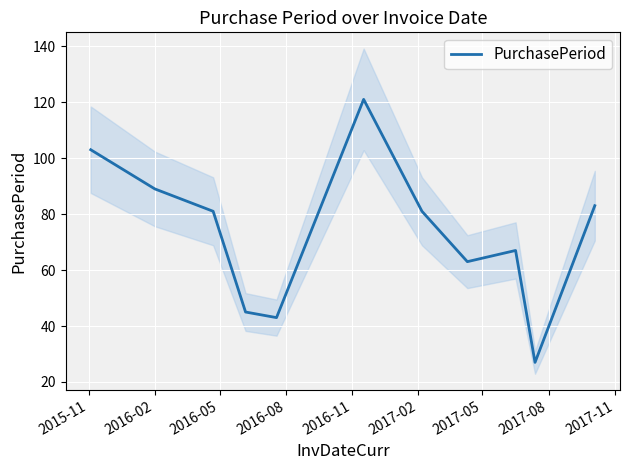

How many points are lower than both their immediate neighbors (excluding endpoints)?

3